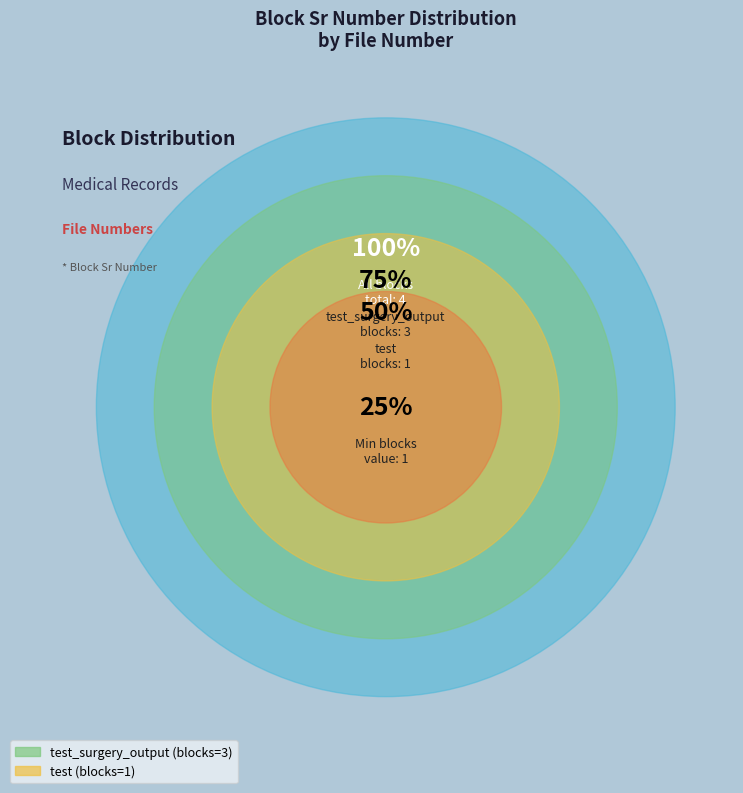

Does any single category account for the majority?

Yes